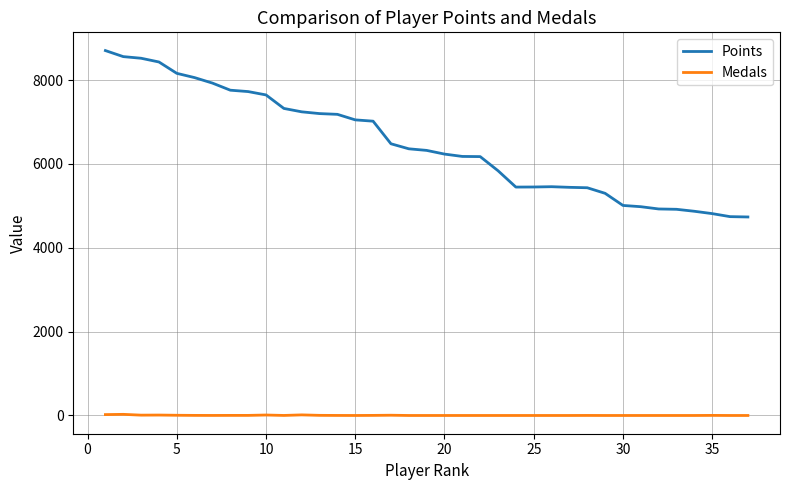

Which series has the largest range (max minus min)?

Points